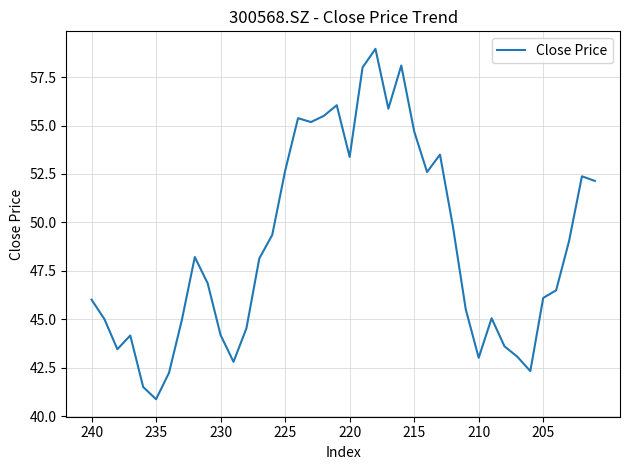

What is the difference between the maximum and minimum values?

18.1